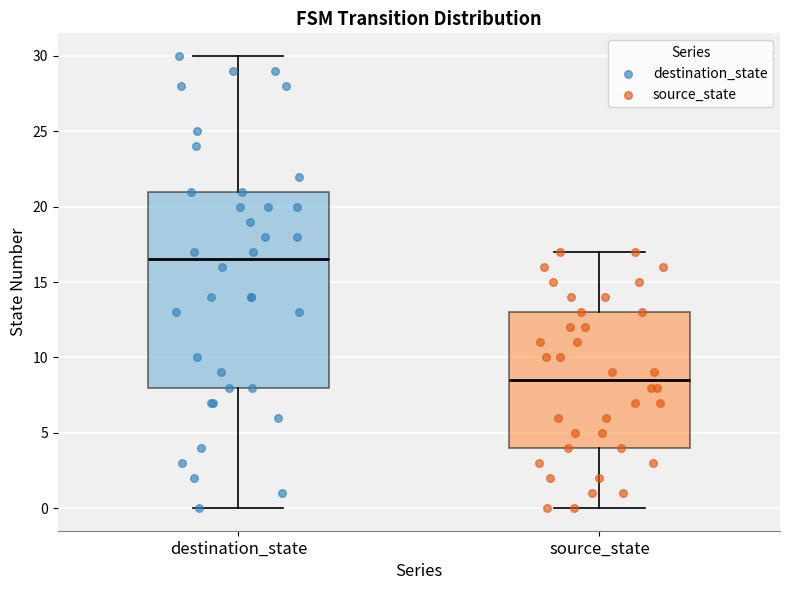

Where is the lower edge of the box for source_state on the y-axis? The values are not printed on the chart, so give them approximately, as read against the axis.

4.0